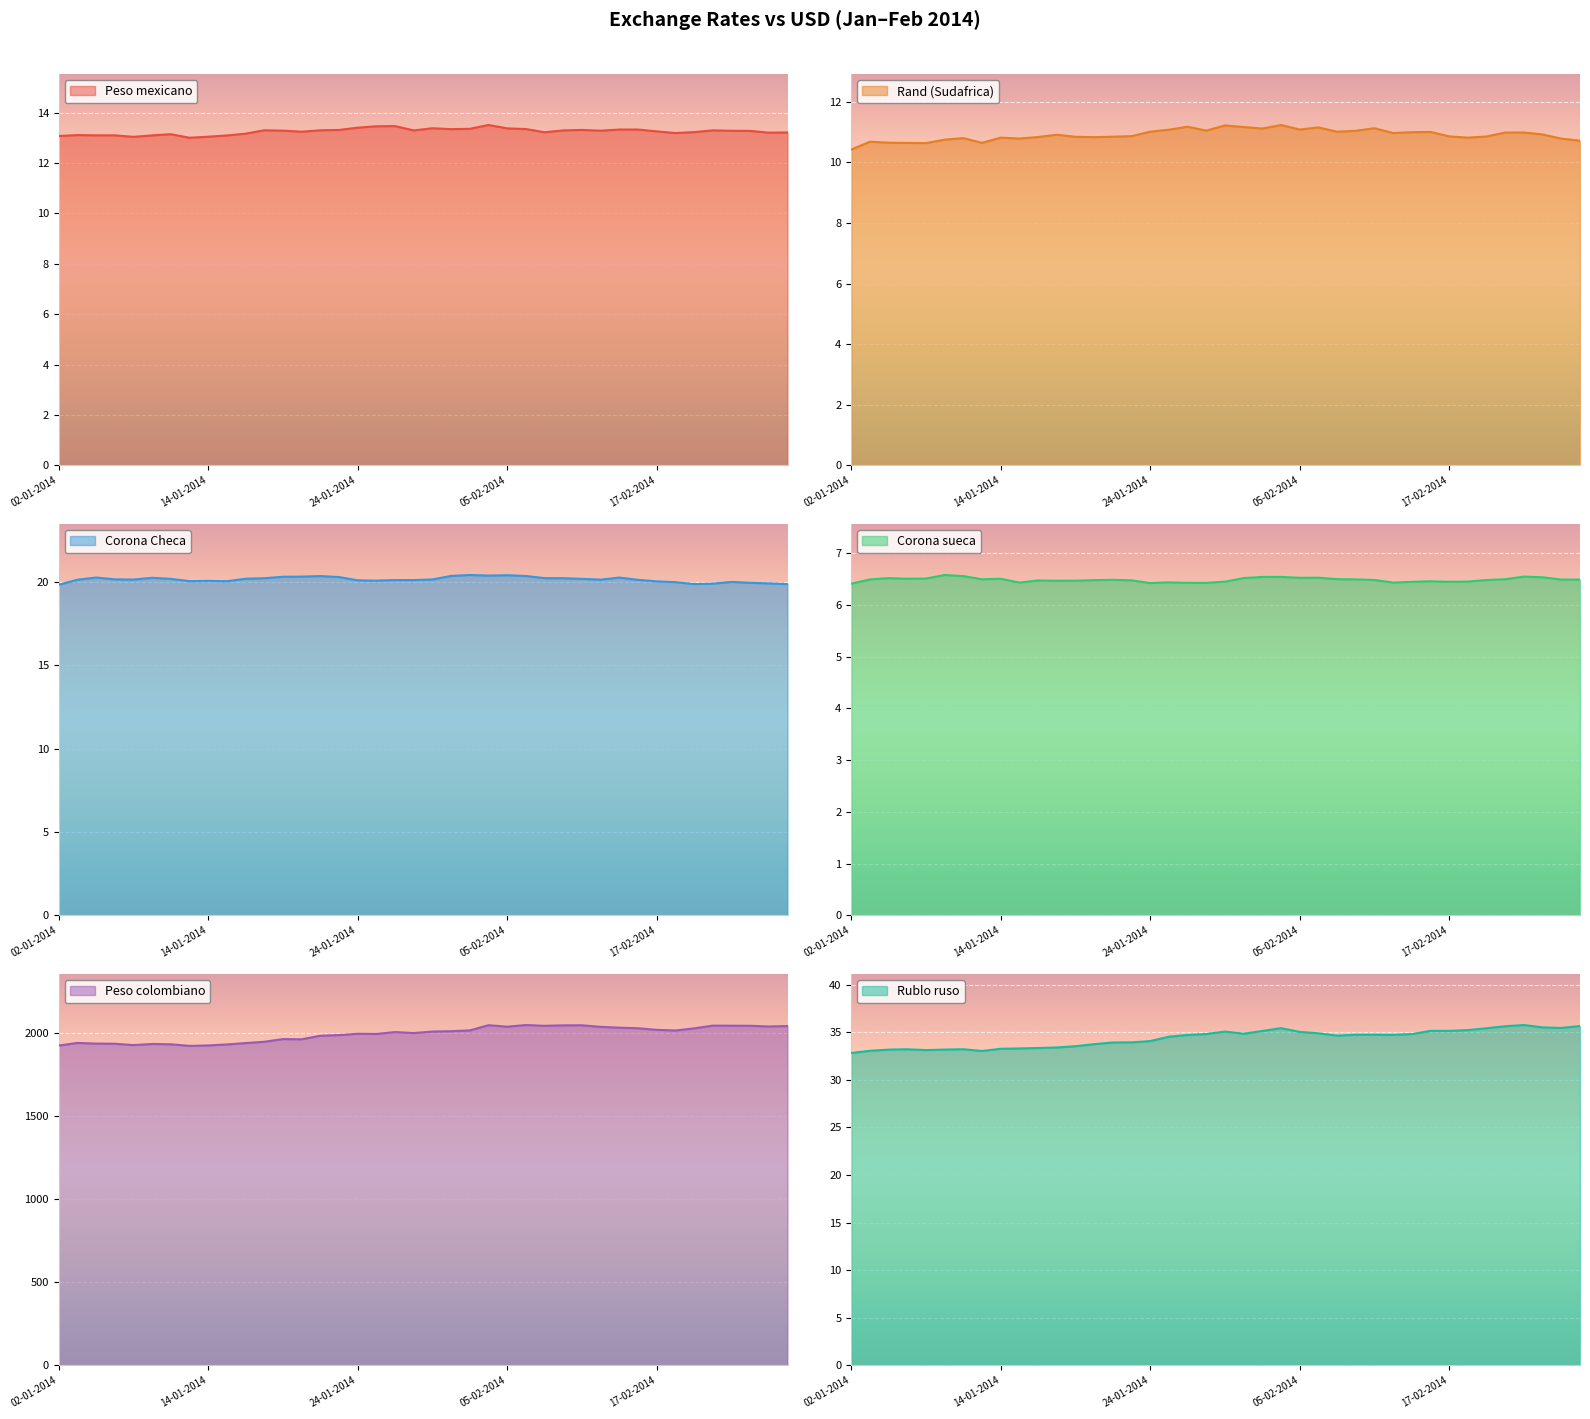

True or false: Rand (Sudafrica) has more than 2 interior local peaks.

True